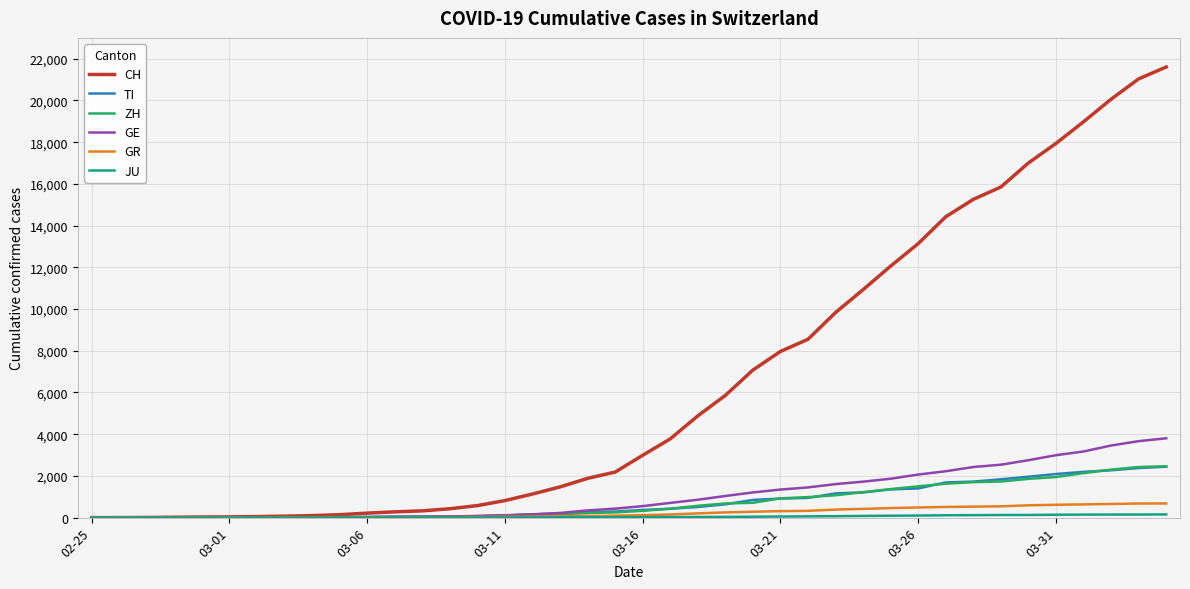

What is the highest value of the ZH series?

2461